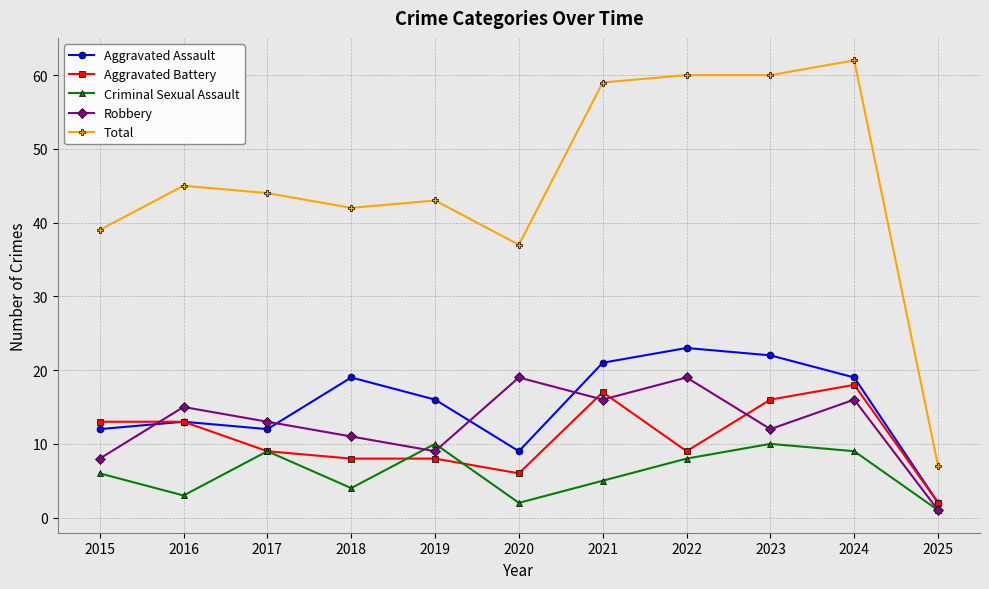

Reading left to right, extract all data points from this chart.

Aggravated Assault: 12	13	12	19	16	9	21	23	22	19	2
Aggravated Battery: 13	13	9	8	8	6	17	9	16	18	2
Criminal Sexual Assault: 6	3	9	4	10	2	5	8	10	9	1
Robbery: 8	15	13	11	9	19	16	19	12	16	1
Total: 39	45	44	42	43	37	59	60	60	62	7